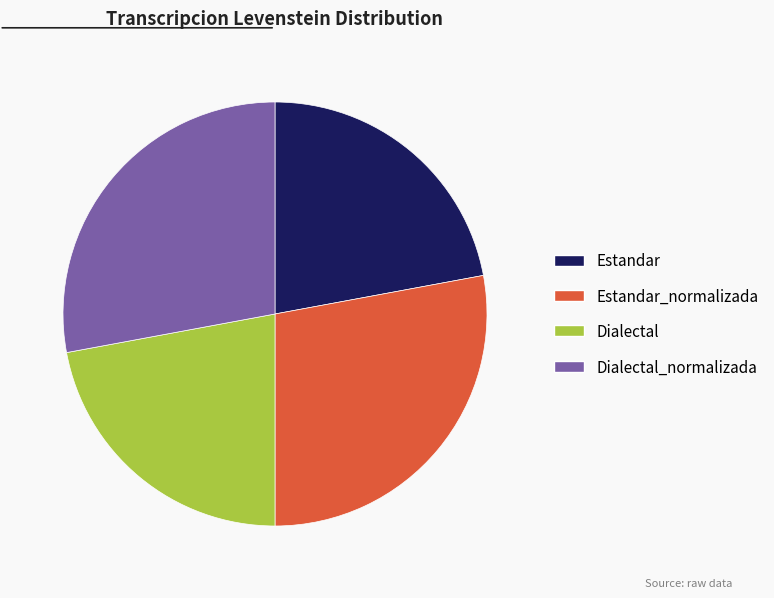

The Dialectal_normalizada slice represents 28% of the pie. True or false?

True